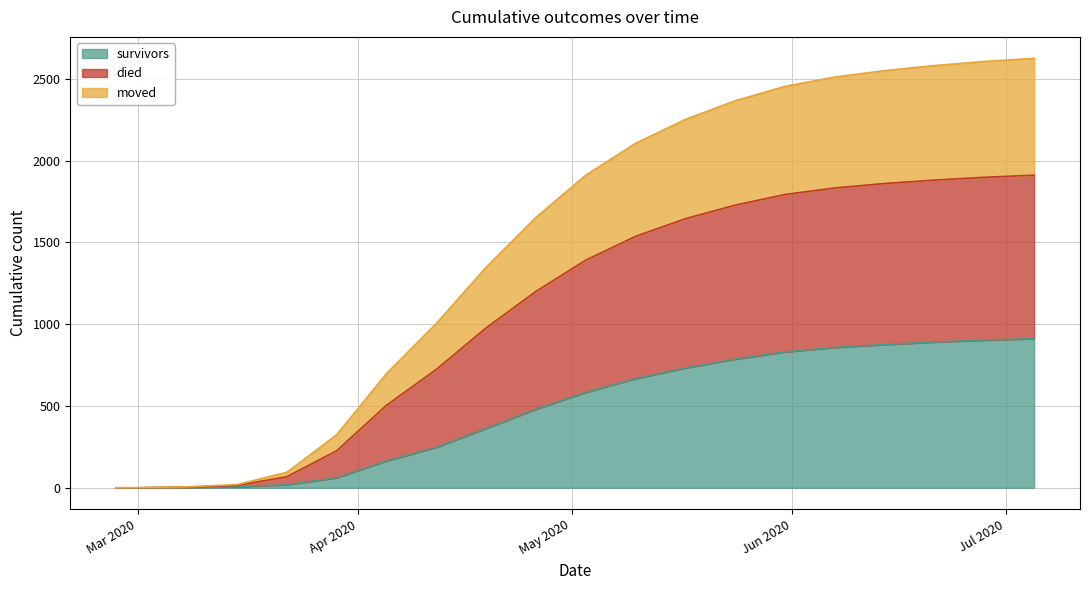

What is the label of the 12th point from the left?

2020-05-10